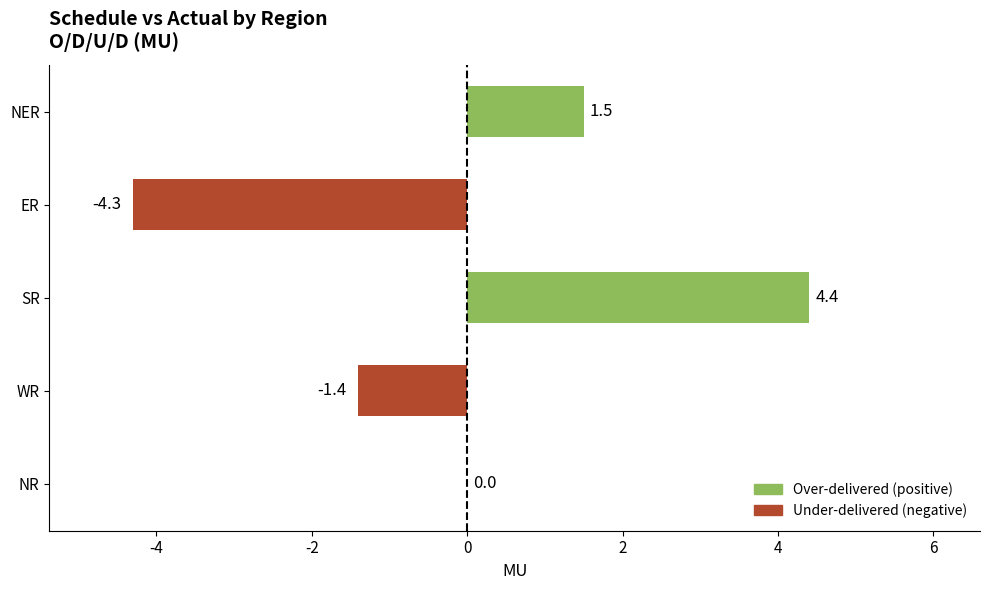

True or false: the data shows 1.5 at NER.

True